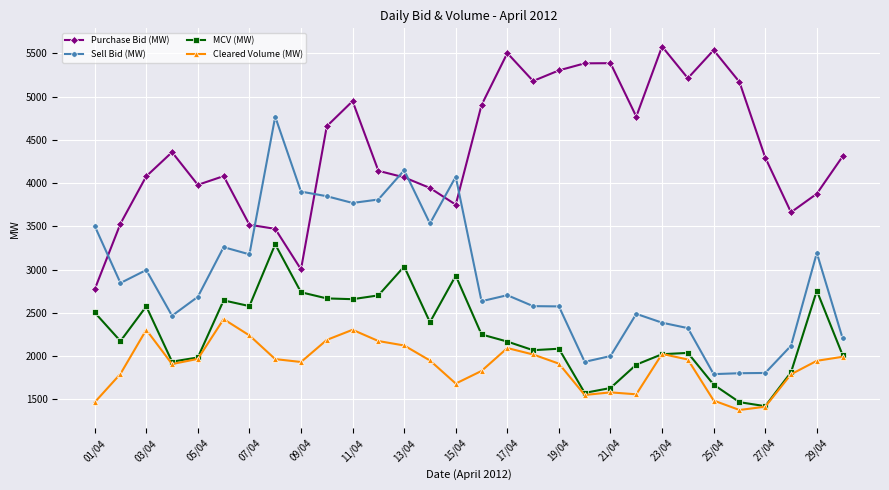

Count the number of categories in the chart.

30